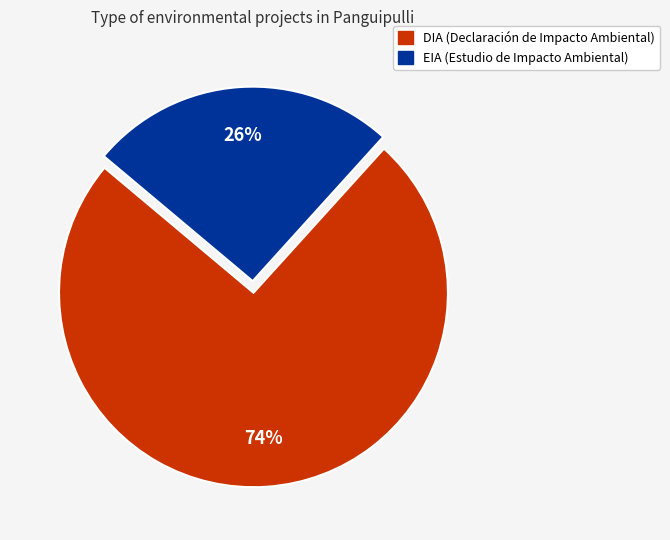

To the nearest percent, what percentage of the pie is EIA?

26%